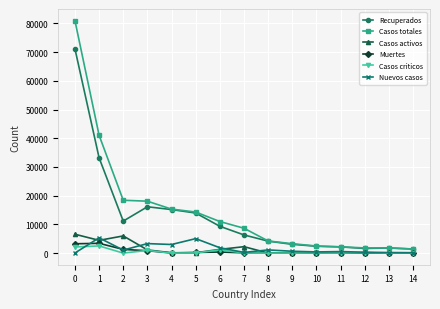

What is the maximum value for Casos activos?

6569